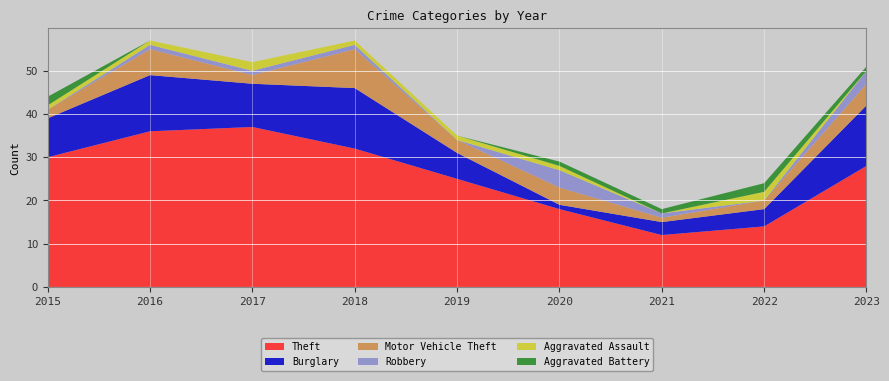

Reading left to right, what are all the values shown in this chart?

Theft: 30	36	37	32	25	18	12	14	28
Burglary: 9	13	10	14	6	1	3	4	14
Motor Vehicle Theft: 2	6	2	9	3	4	1	2	5
Robbery: 0	1	1	1	0	4	1	0	3
Aggravated Assault: 1	1	2	1	1	1	0	2	0
Aggravated Battery: 2	0	0	0	0	1	1	2	1